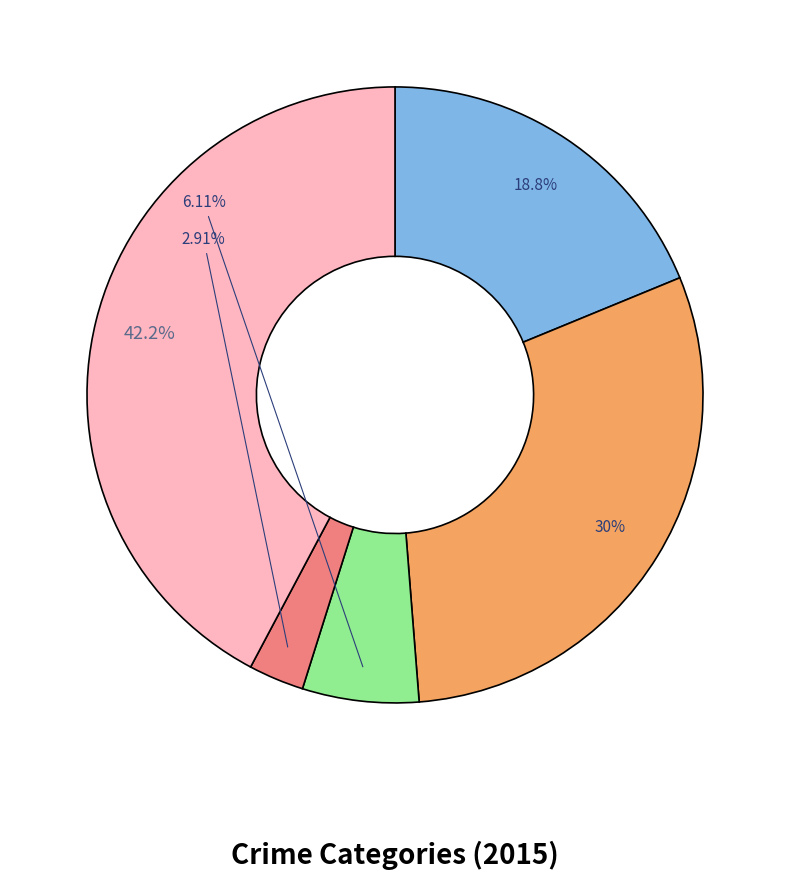

Is there a majority slice in this chart?

No